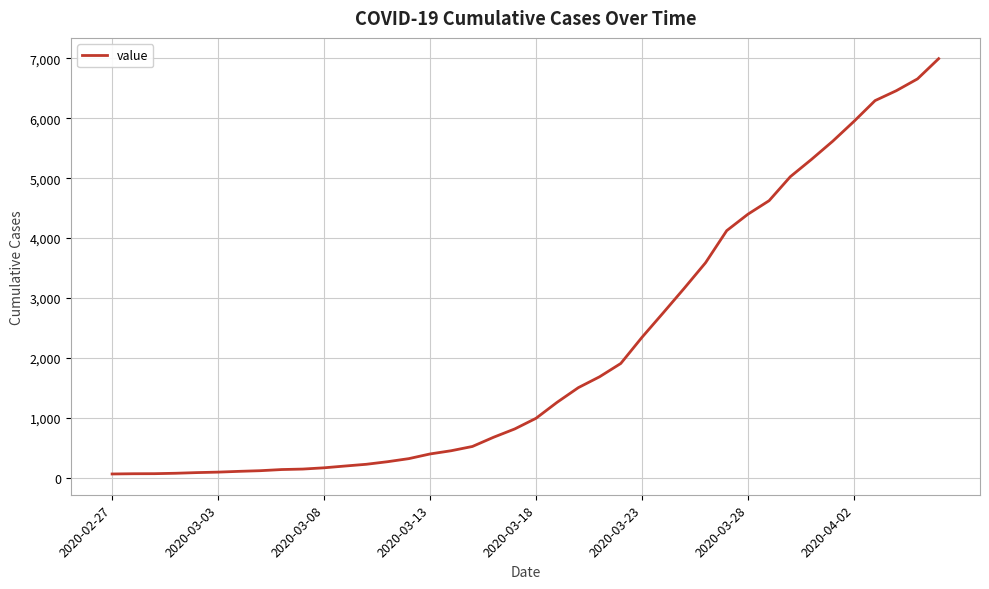

What is the difference between the maximum and minimum values?

6931